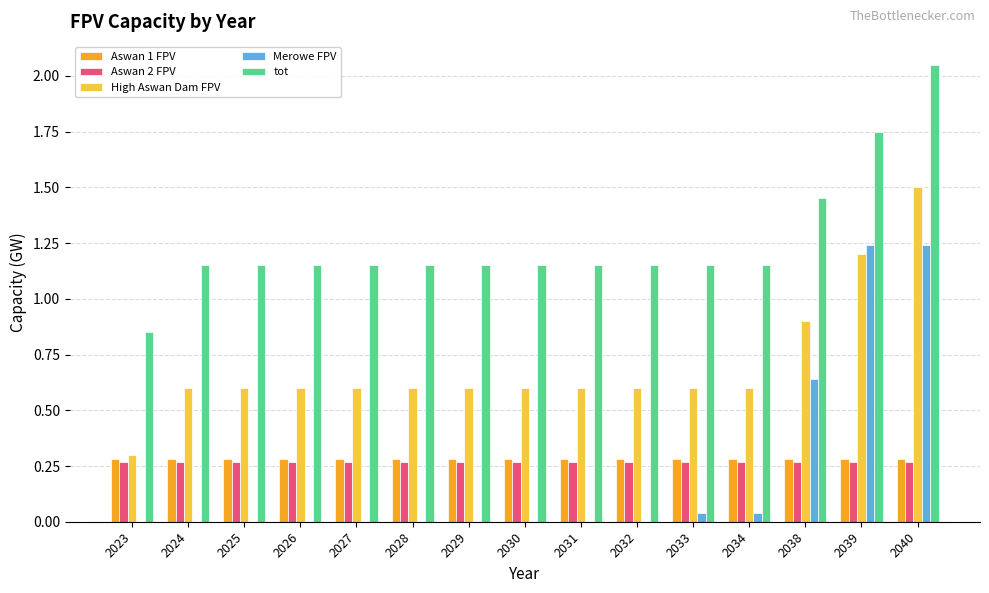

Is the value of Aswan 2 FPV at 2033 greater than the value of High Aswan Dam FPV at 2040?

No